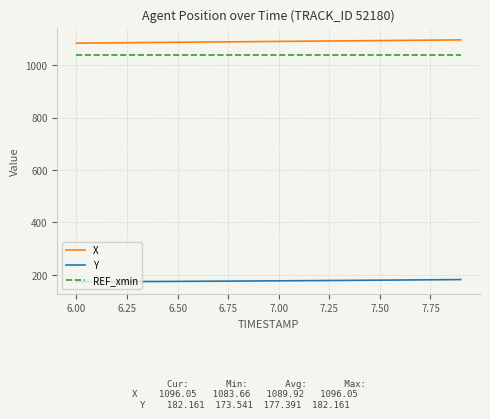

What is the maximum value for REF_xmin?

1040.3